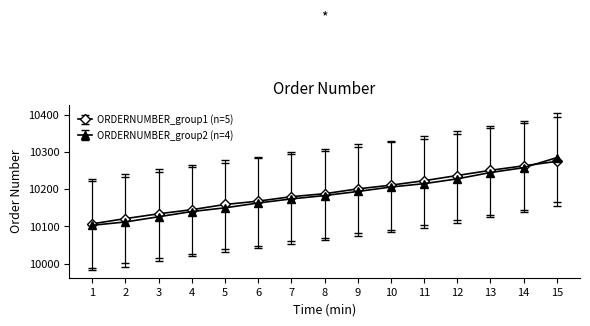

At 4, list the series in order from smallest to largest.

ORDERNUMBER_group2 (n=4), ORDERNUMBER_group1 (n=5)